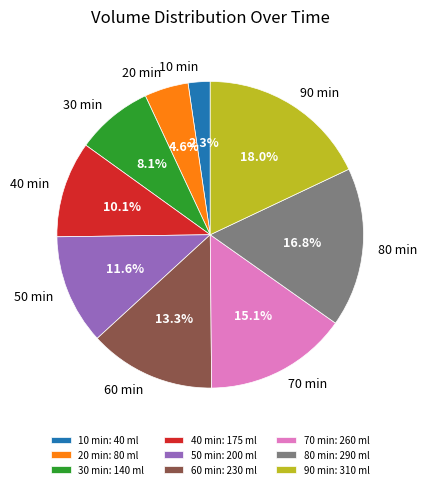

Which has a higher value, 40 min or 60 min?

60 min